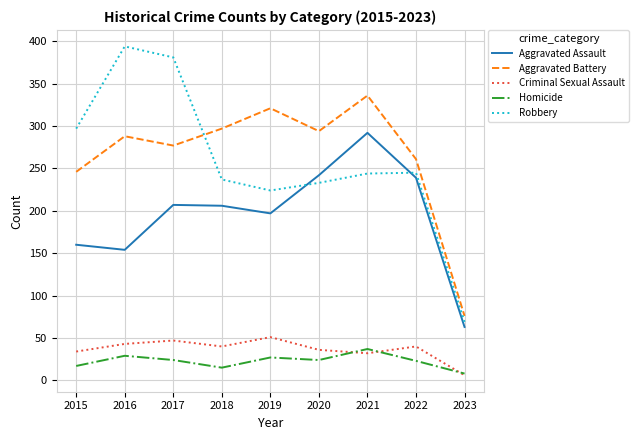

Which category has the lowest value in the Aggravated Battery series?

2023